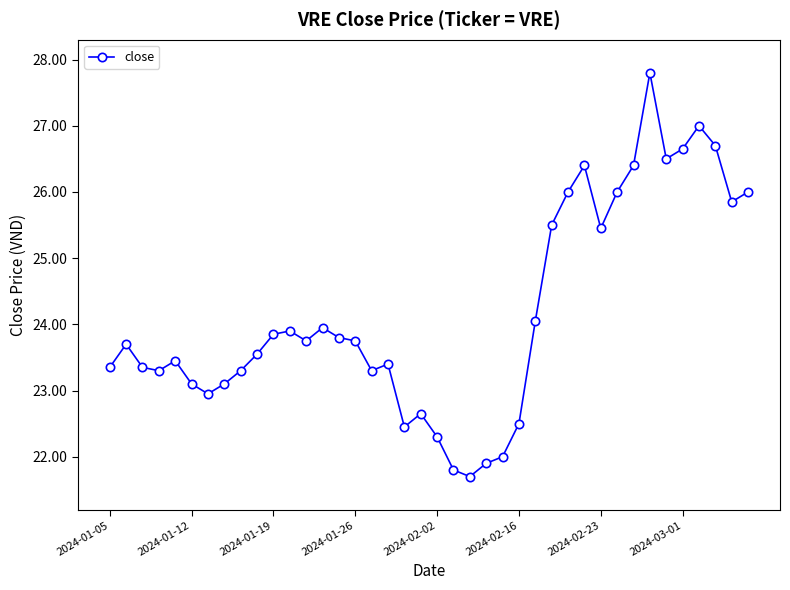

What is the minimum value shown in the chart?

21.7